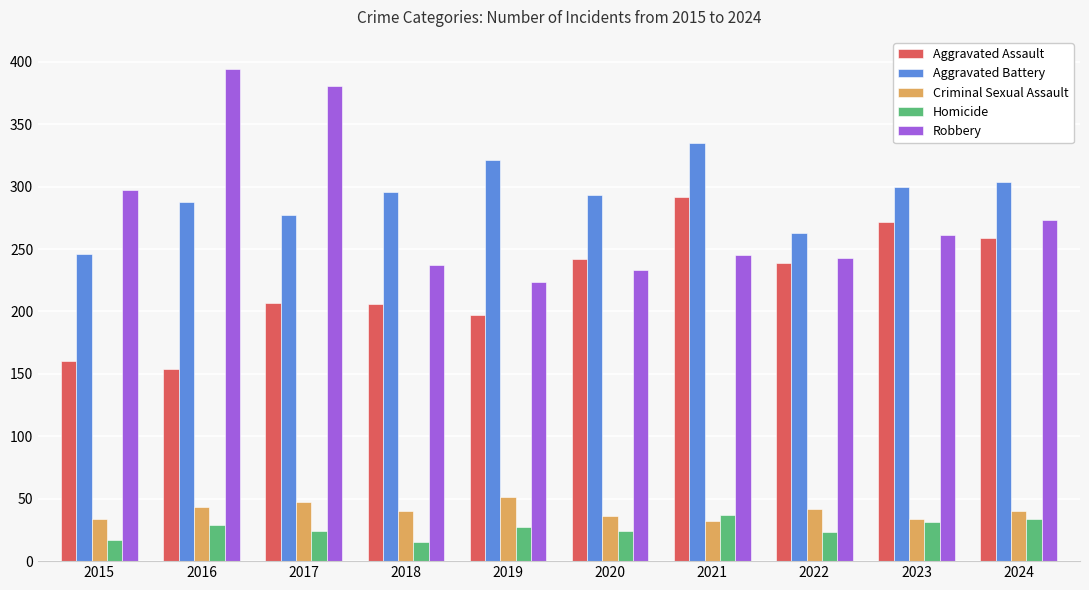

What is the difference between the Aggravated Battery values at 2018 and 2022?

33